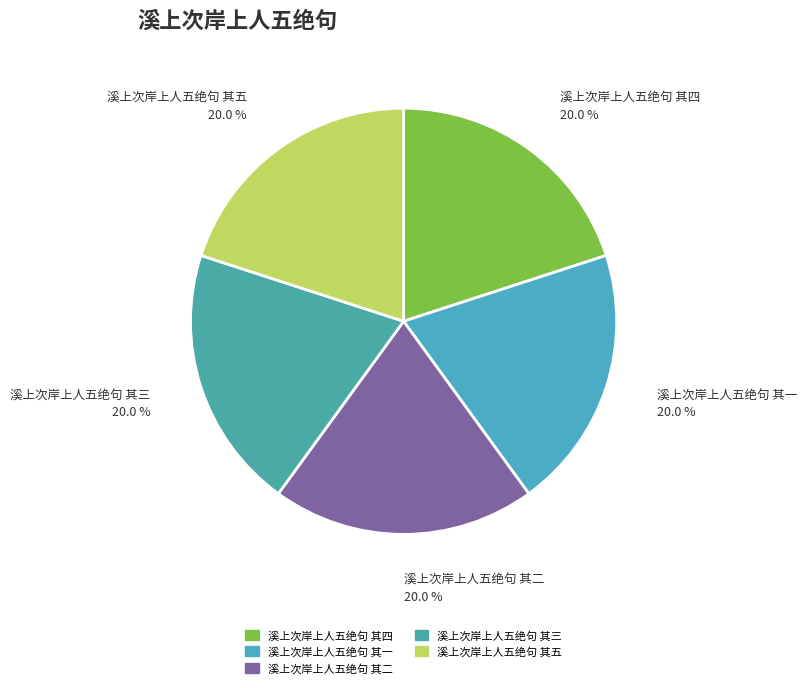

Which has a higher value, 溪上次岸上人五绝句 其二 or 溪上次岸上人五绝句 其五?

溪上次岸上人五绝句 其五